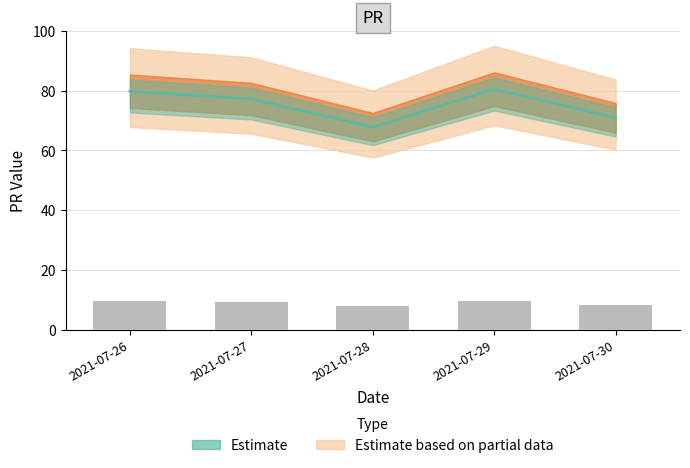

What value does the data have at 2021-07-29?

9.7